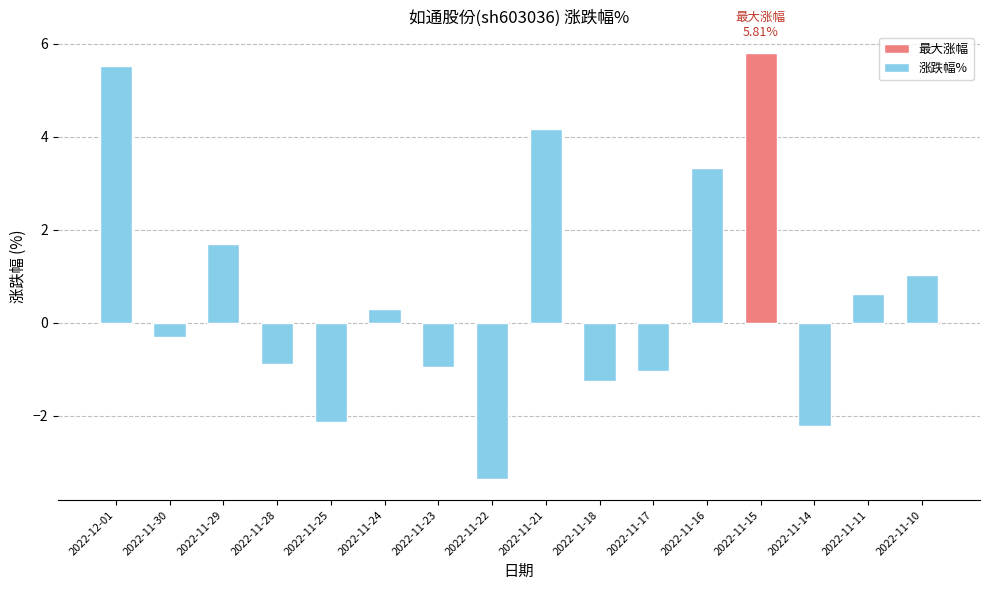

Reading right to left, list all the values displayed in this chart.

1.0	0.6	-2.2	5.8	3.3	-1.0	-1.2	4.2	-3.4	-1.0	0.3	-2.1	-0.9	1.7	-0.3	5.5